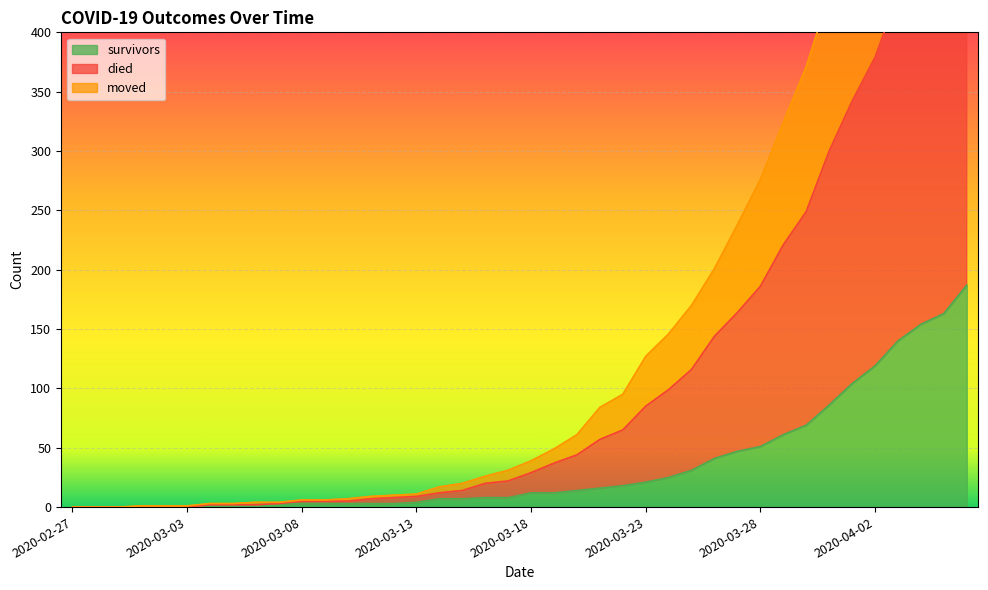

What is the difference between the maximum and second lowest values in the died series?

752